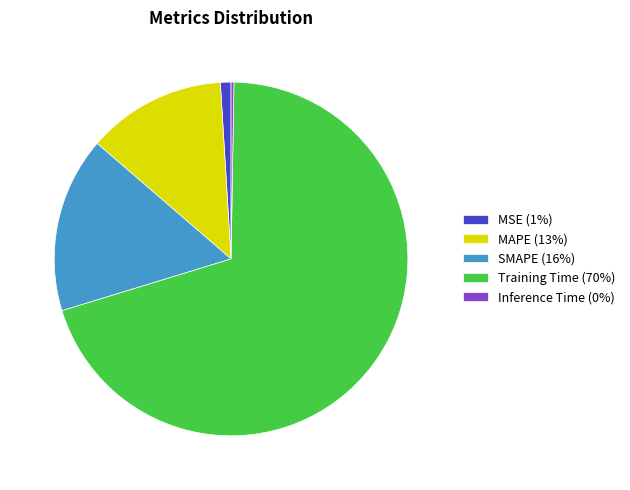

Which slice represents more than half of the pie?

Training Time